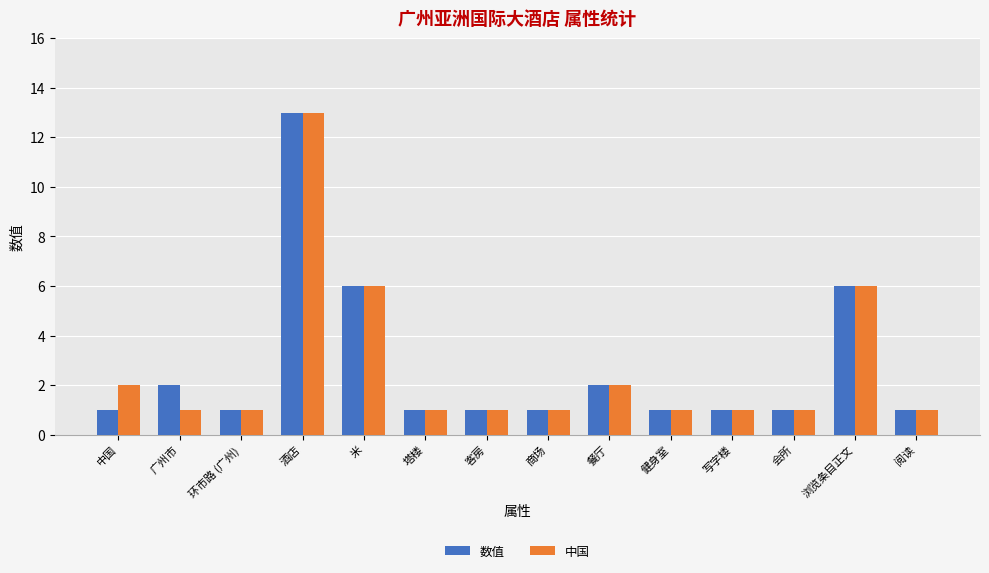

How many bars are there in total?

28